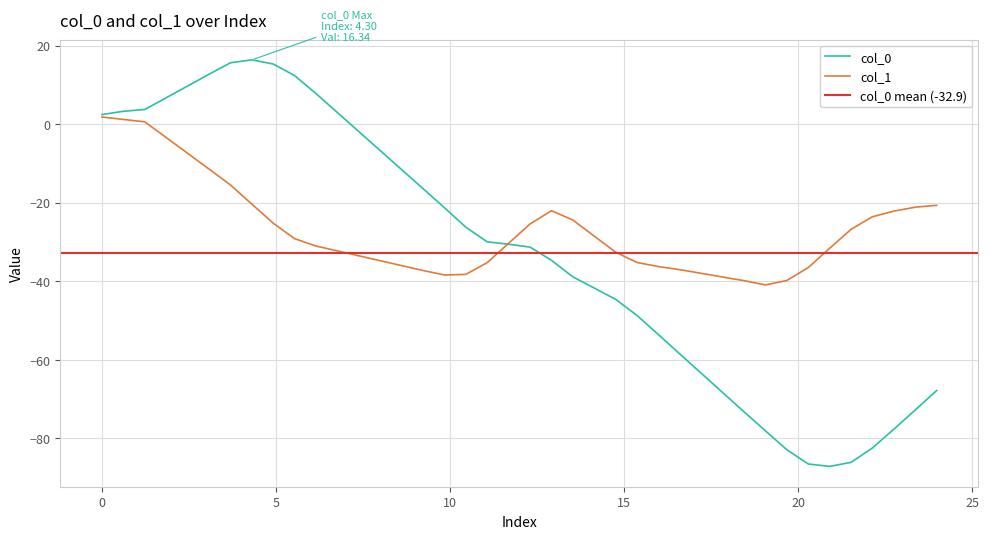

What is the difference between the highest and lowest values at 25?

31.1